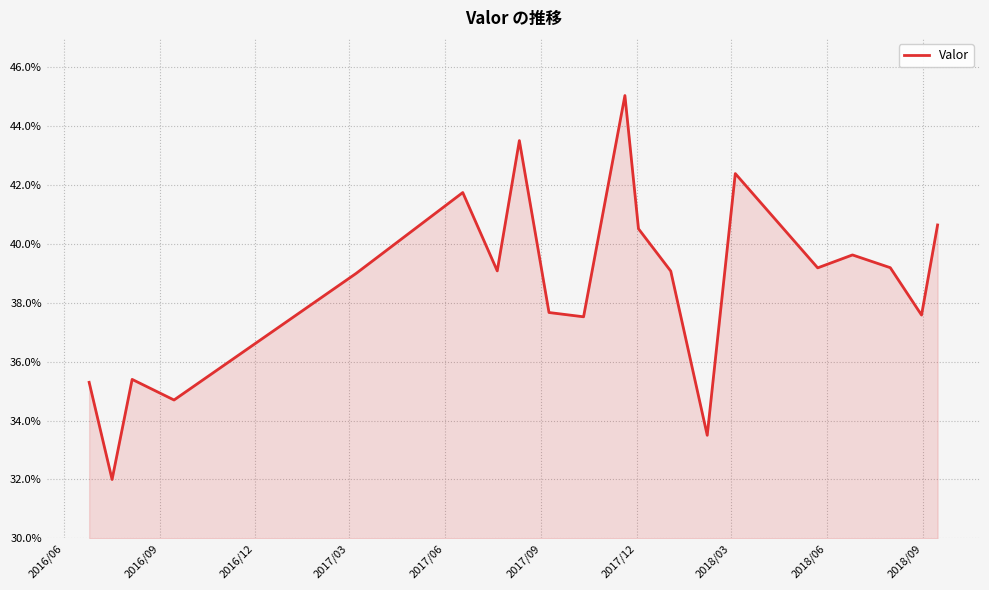

Does the chart display data point markers on the line(s)?

No